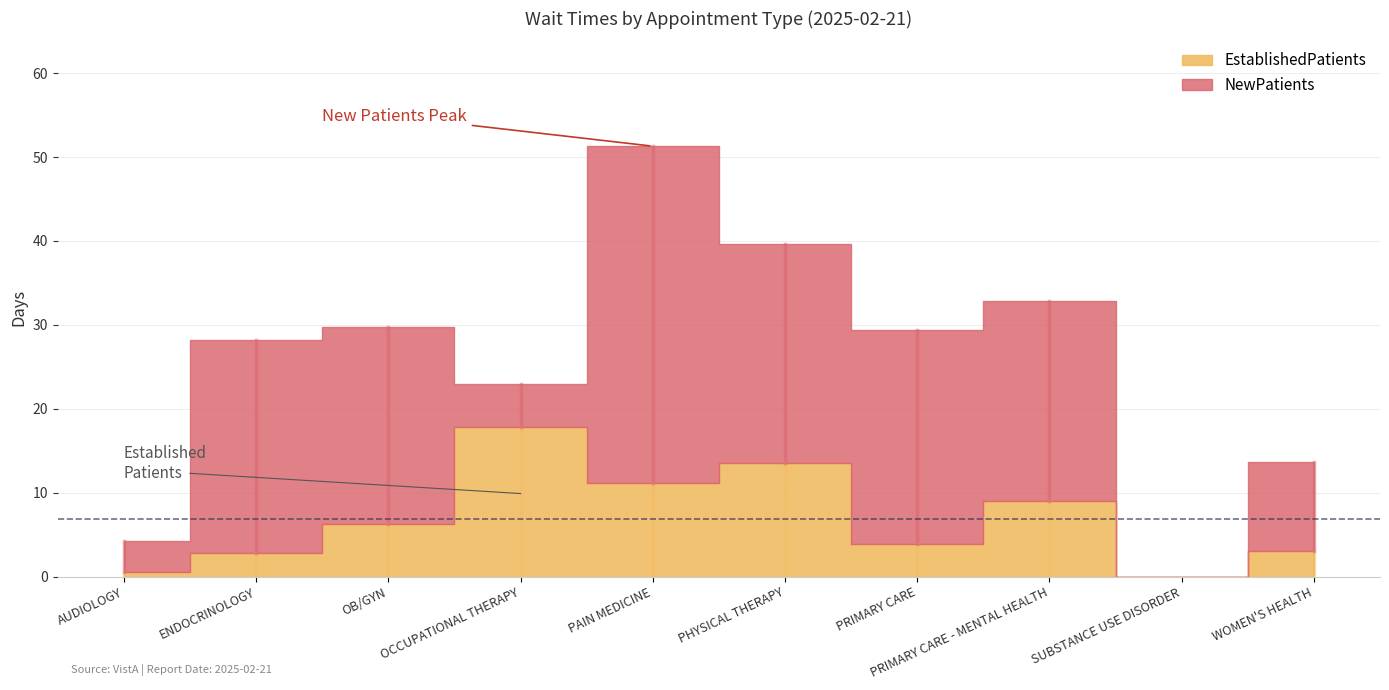

What is the value of the EstablishedPatients point at the 4th from the left?

17.8